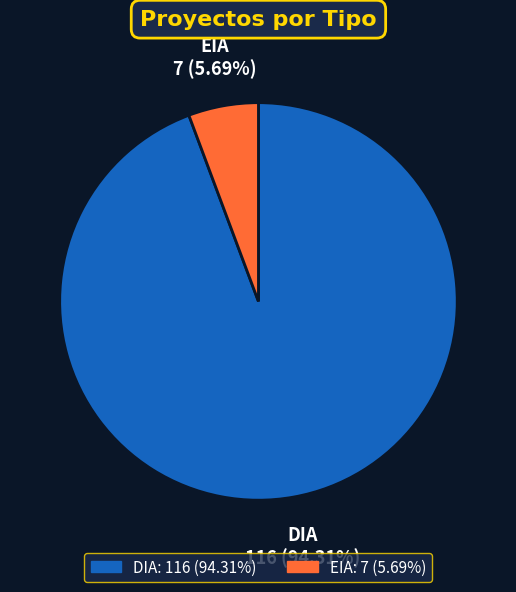

Is the sum of DIA and EIA greater than half?

Yes